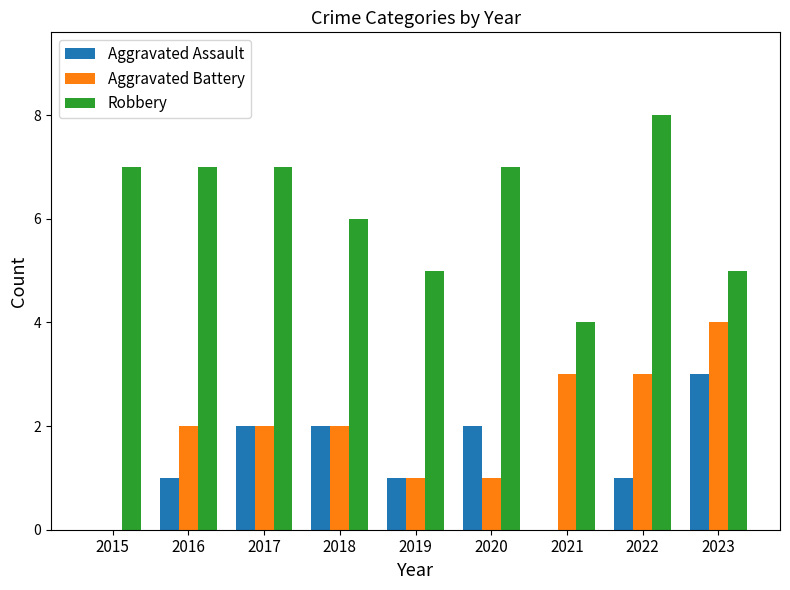

Which series changed the most between 2017 and 2019?

Robbery